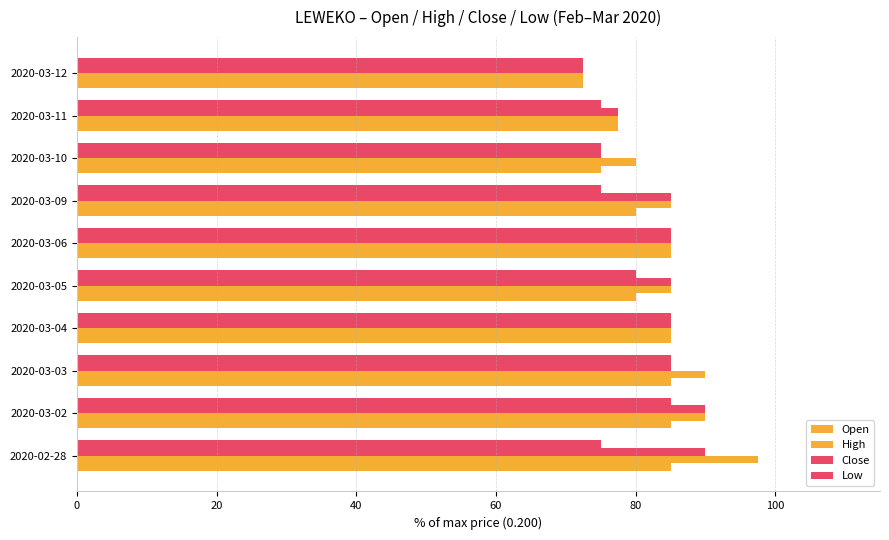

What position from the left is 80?

5